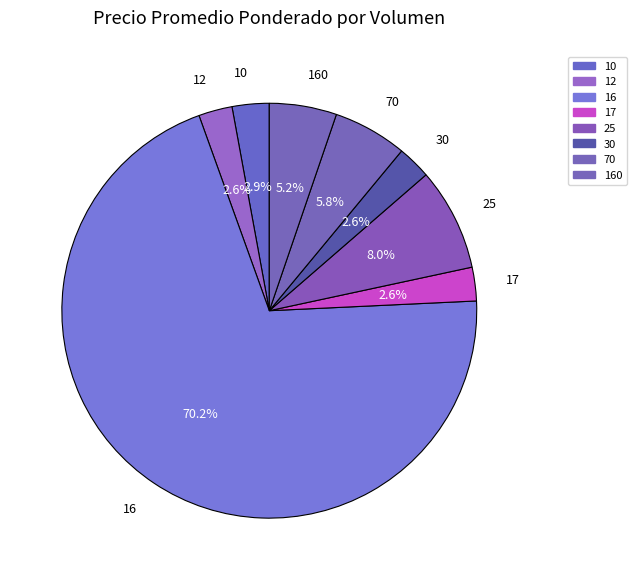

The 16 slice represents 1% of the pie. True or false?

False